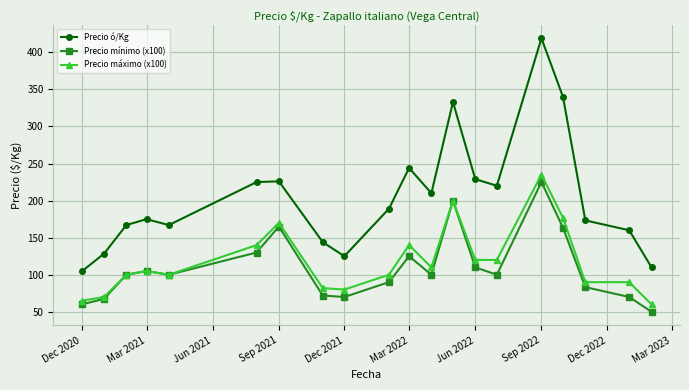

True or false: Precio máximo (x100) and Precio ó/Kg cross at least once.

False